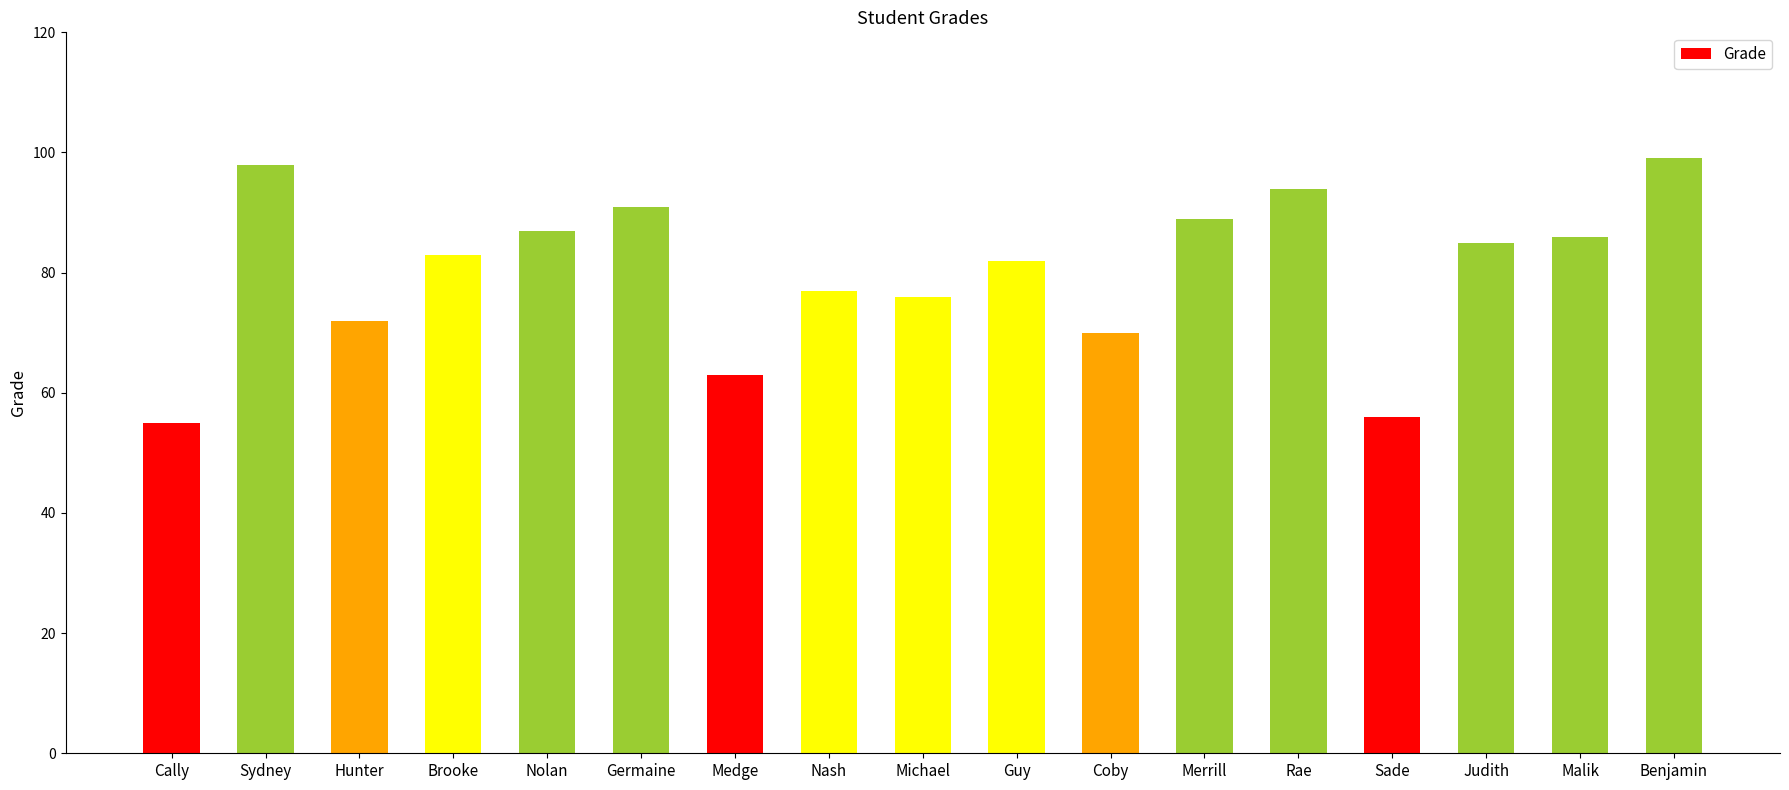

What is the greatest value displayed?

99